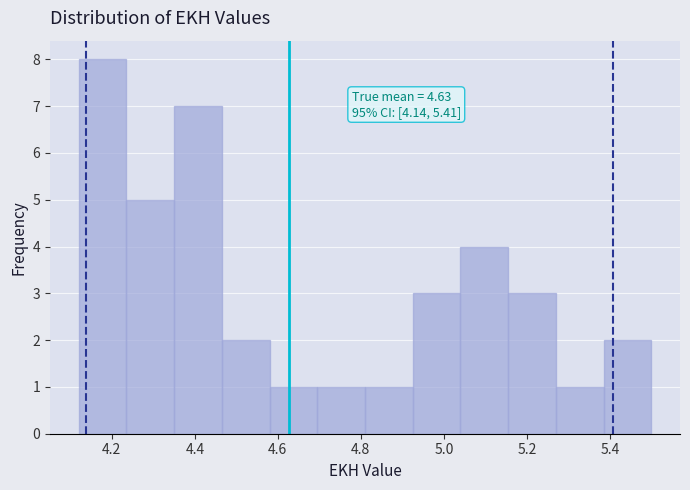

Over which range of the x-axis is the bar tallest?

4.120 to 4.235